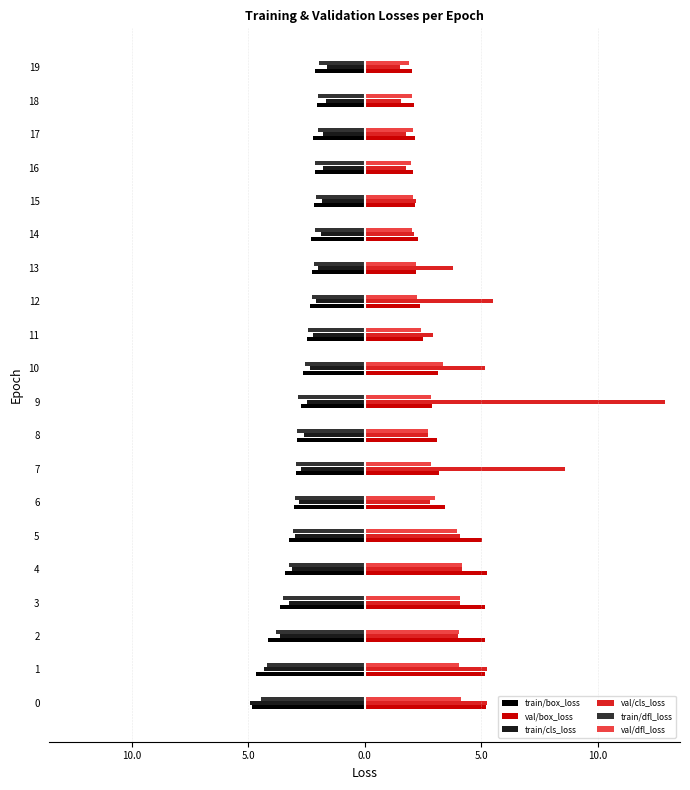

At which category is the sum across all series the highest?

9